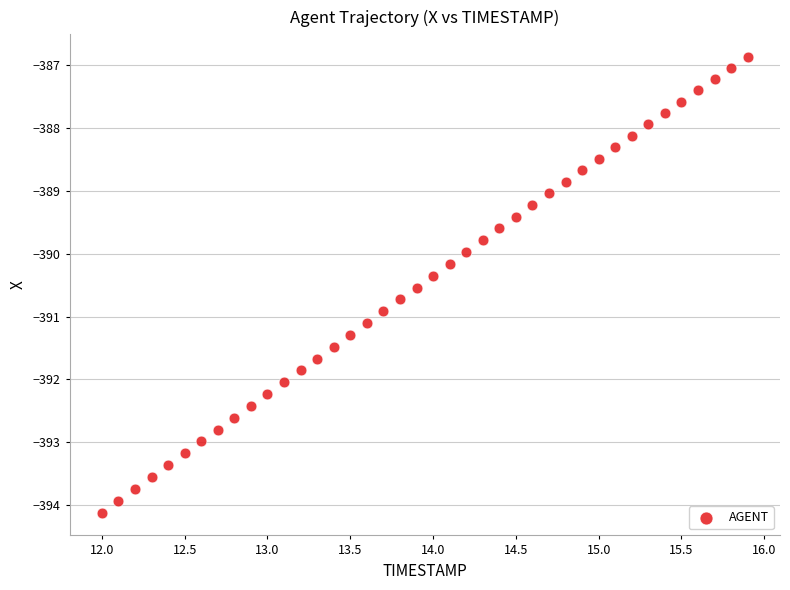

What is the range of X values (max minus min)?

3.9